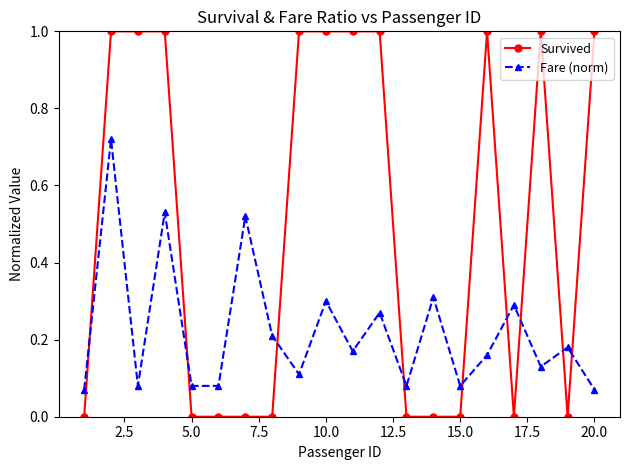

True or false: Fare (norm) has more than 2 points higher than both neighbors.

True